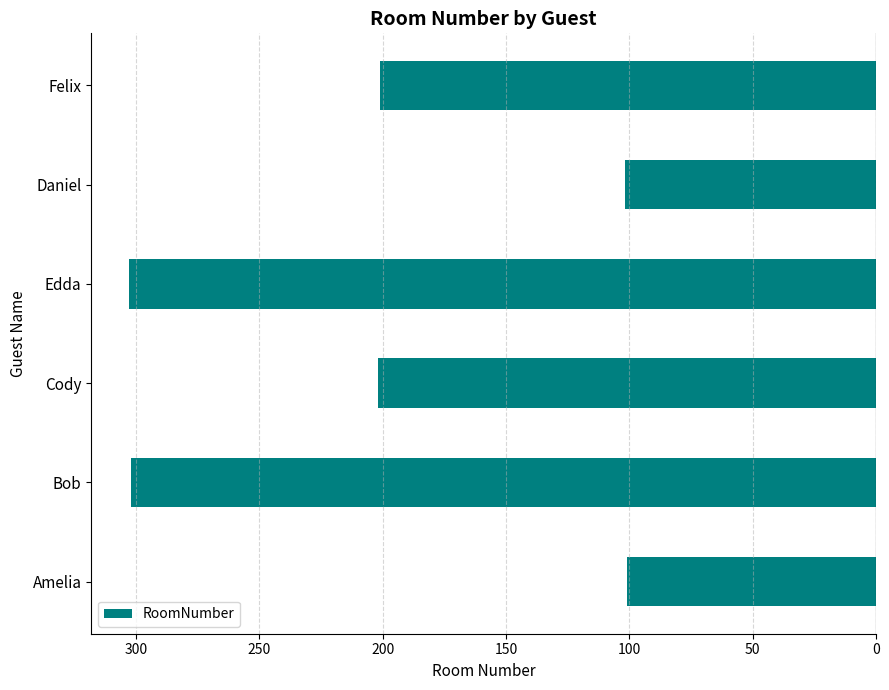

What is the greatest value displayed?

303